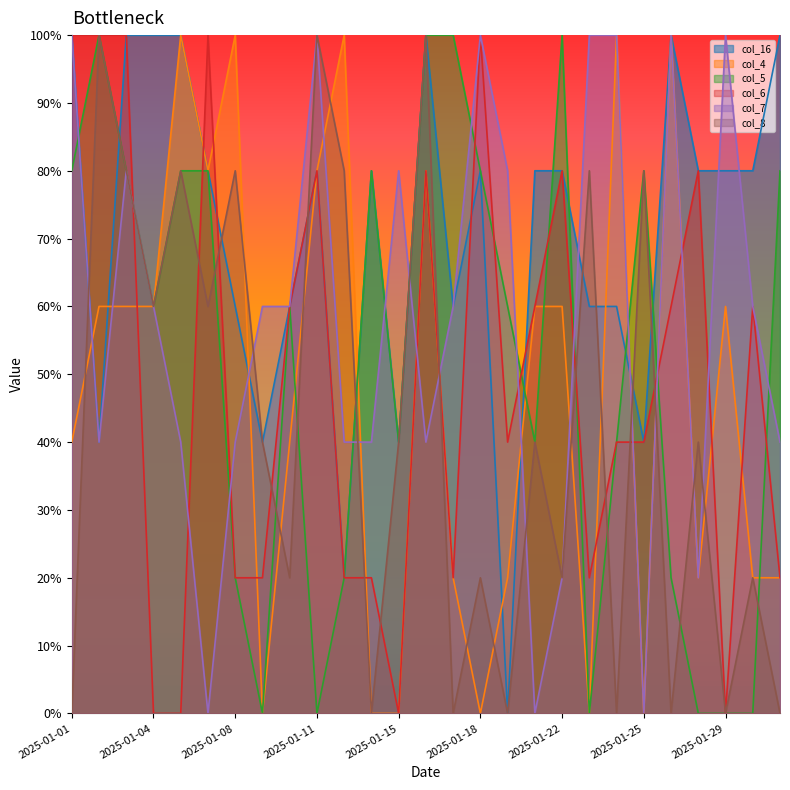

After their last crossing, which series has the higher values: col_6 or col_16?

col_16